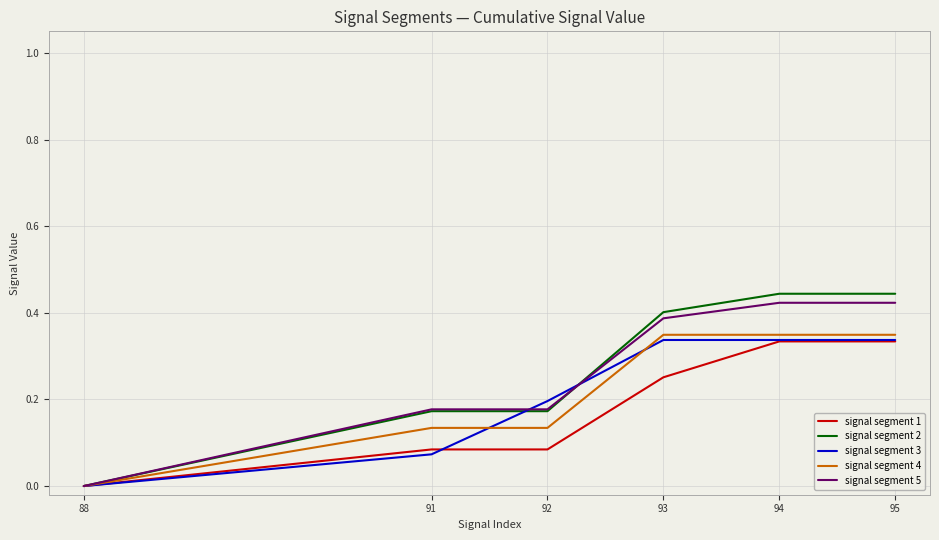

The value of signal segment 4 at 88 is -0.1. True or false?

False